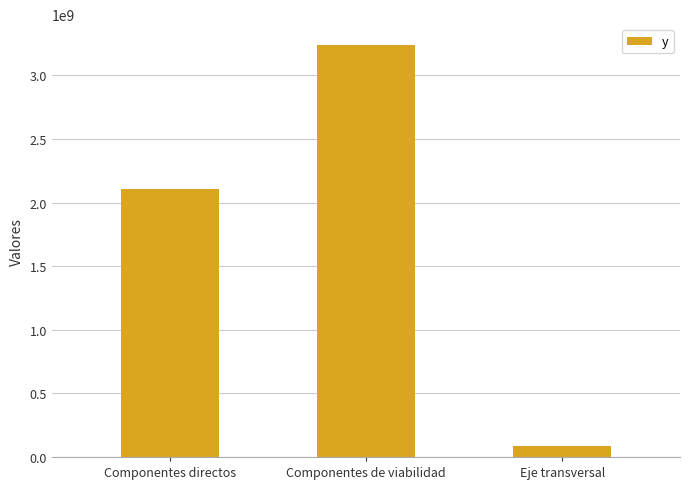

Rank the categories by value from lowest to highest.

Eje transversal, Componentes directos, Componentes de viabilidad